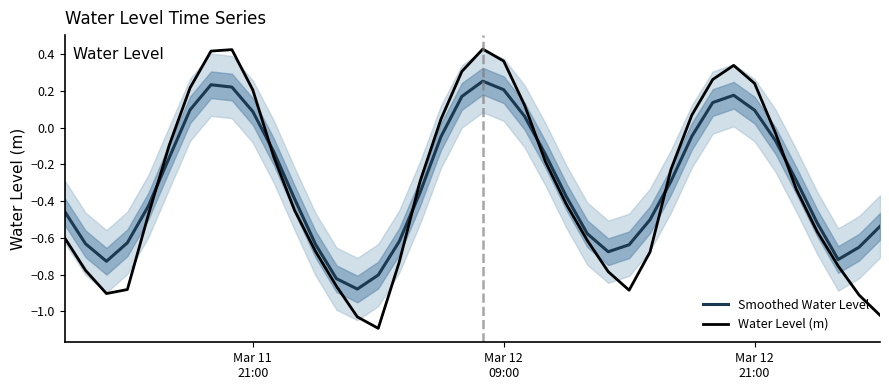

How many interior local valleys does the Smoothed Water Level series have?

4